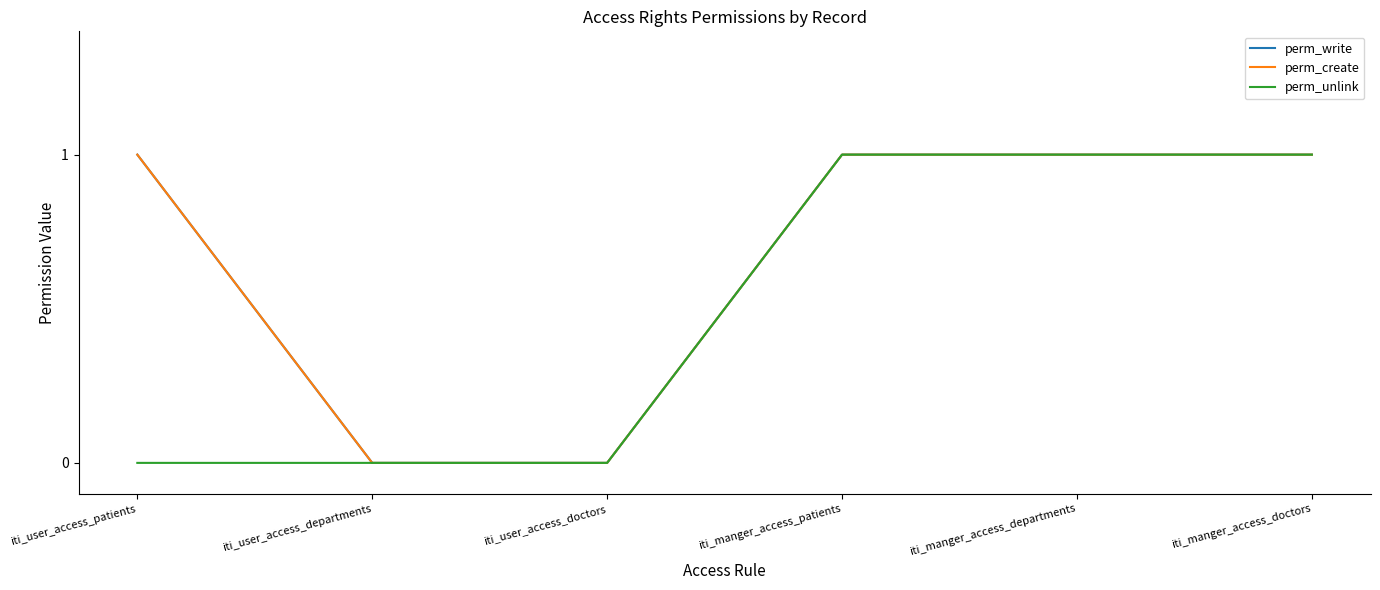

The value of perm_write at iti_user_access_doctors is -1. True or false?

False